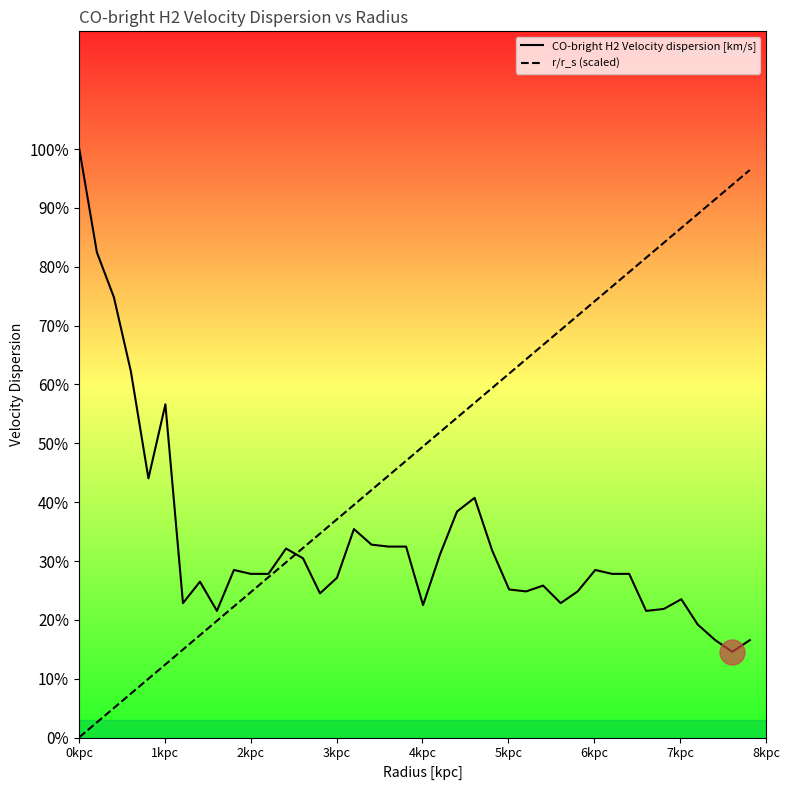

What is the sum of all CO-bright H2 Velocity dispersion [km/s] values?

222.9